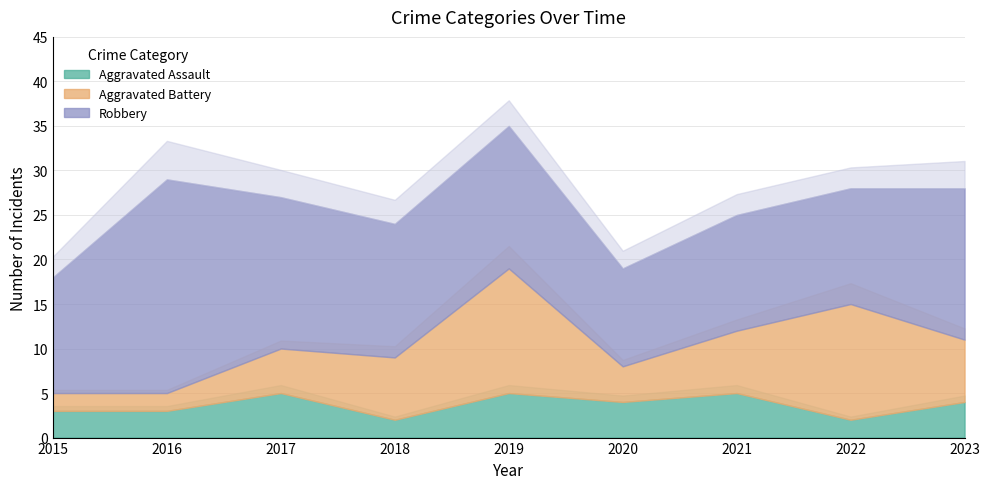

Which category has the highest value in the Aggravated Battery series?

2019